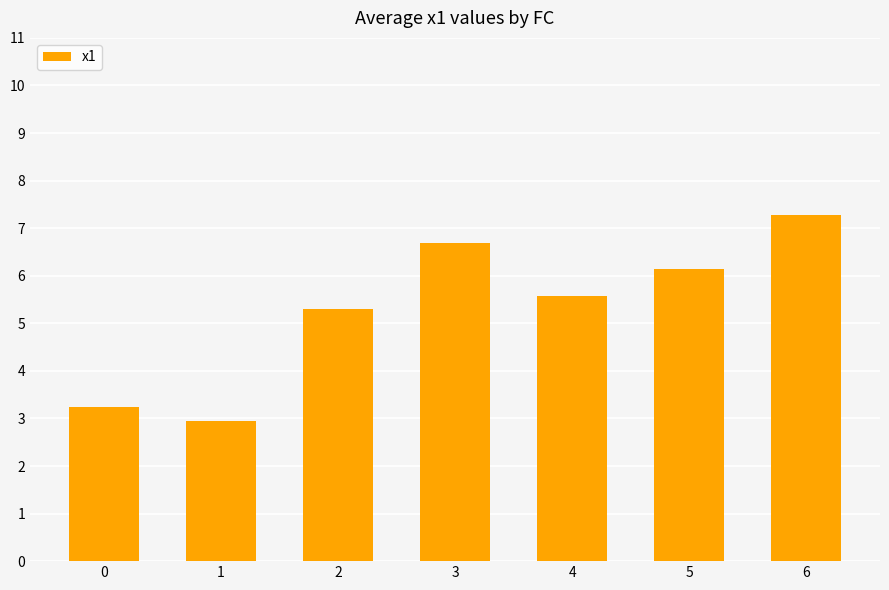

What is the minimum value shown in the chart?

2.9